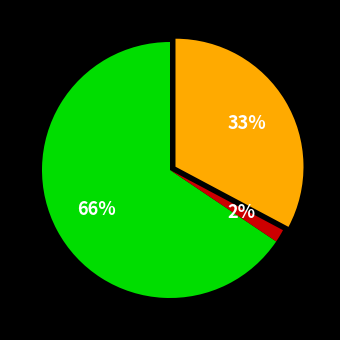

To the nearest percent, what is the average slice percentage?

33%